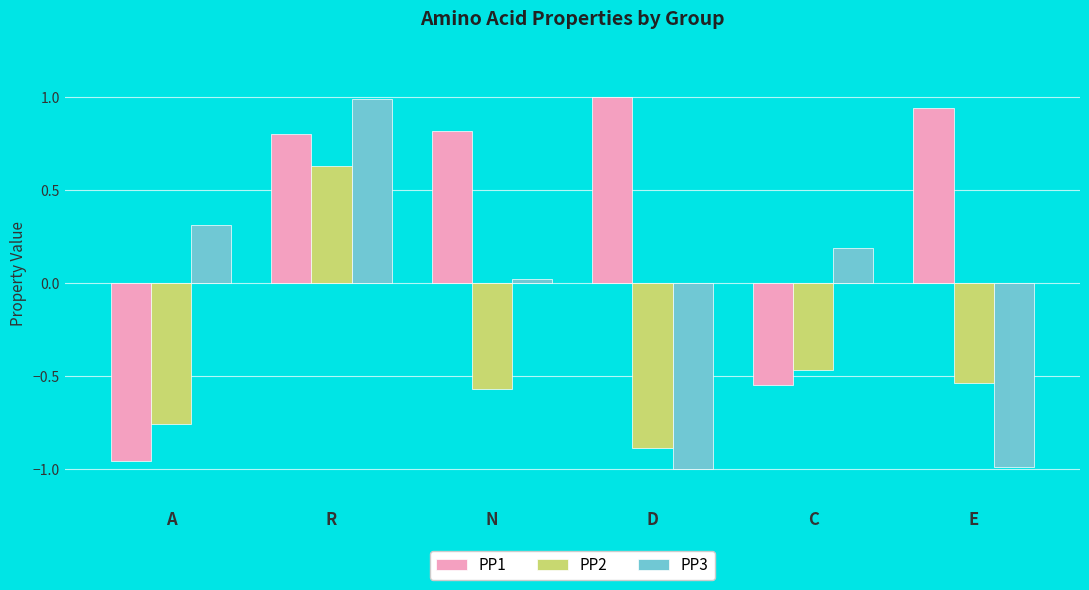

Between R and E, which series saw the biggest shift?

PP3